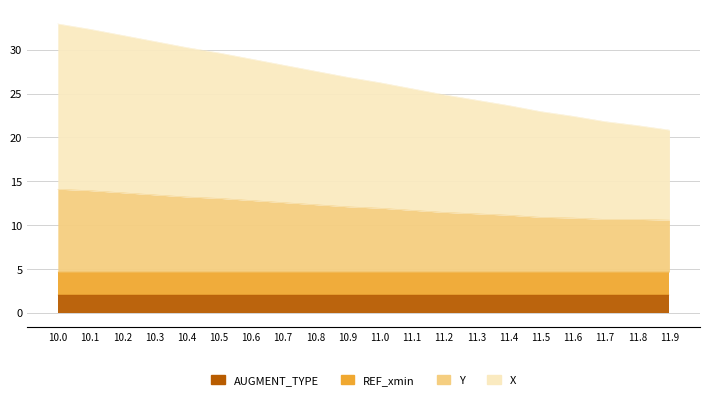

What is the label of the 10th point from the right?

11.0